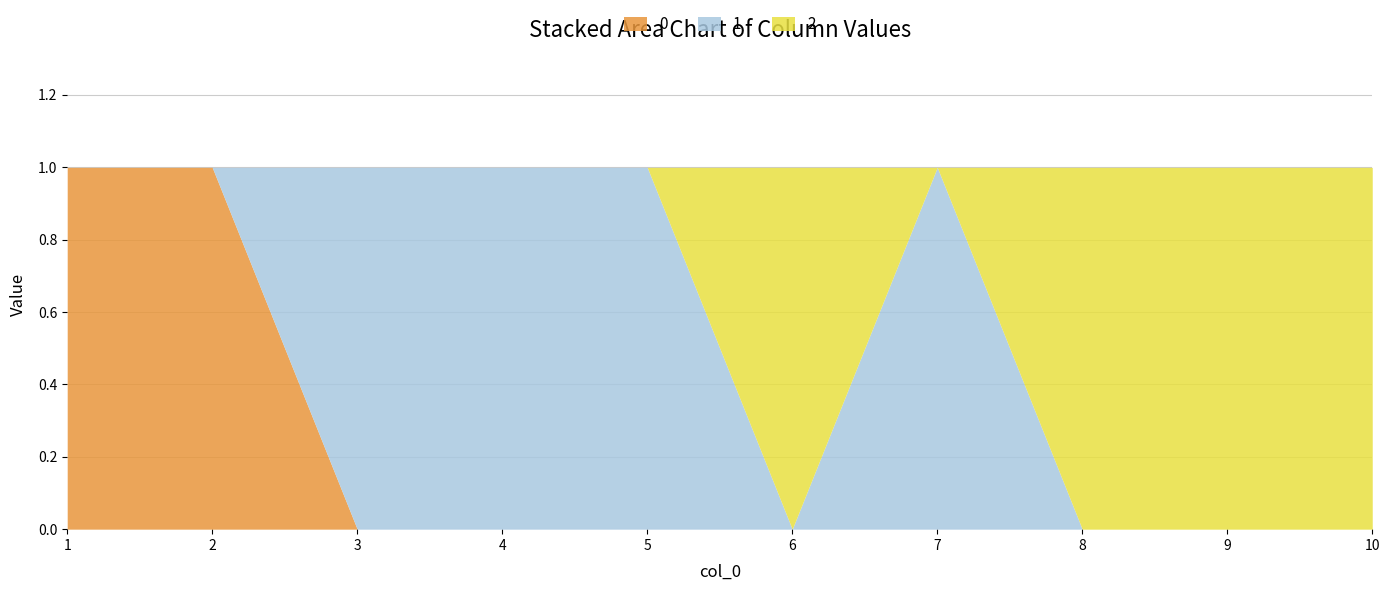

At how many categories does at least one series exceed 0?

10